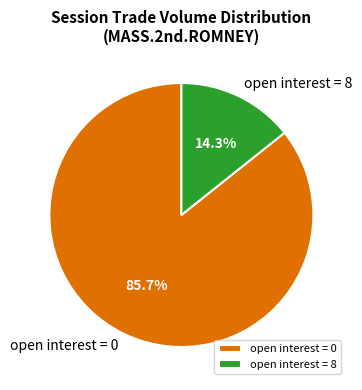

Which category accounts for the majority?

open interest = 0